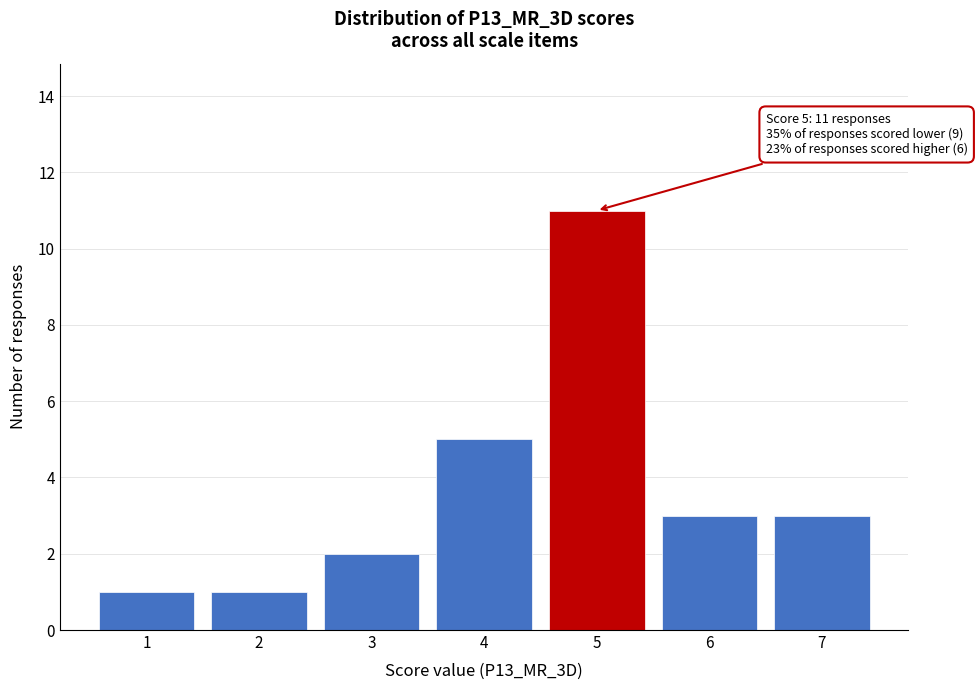

Reading right to left, list all the values displayed in this chart.

3	3	11	5	2	1	1